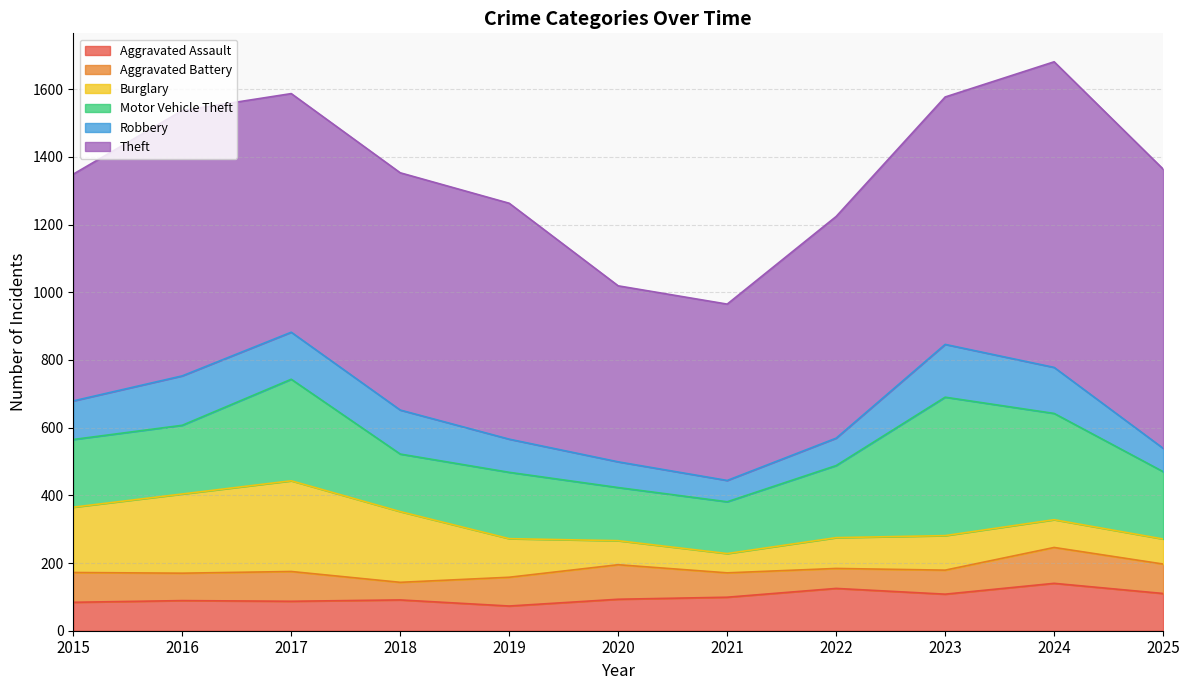

At which category does the chart reach its minimum across all series?

2018